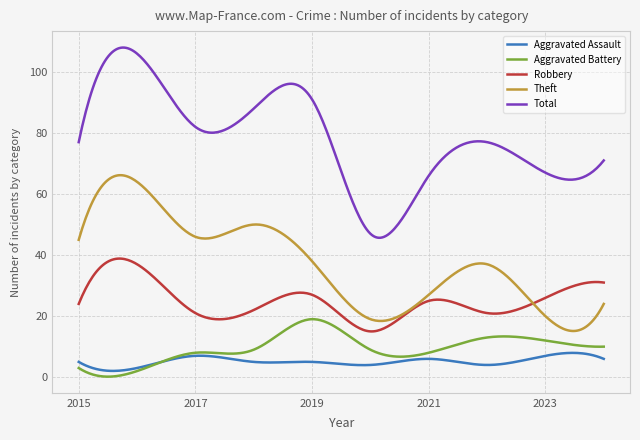

True or false: Total has more than 1 interior local peaks.

True